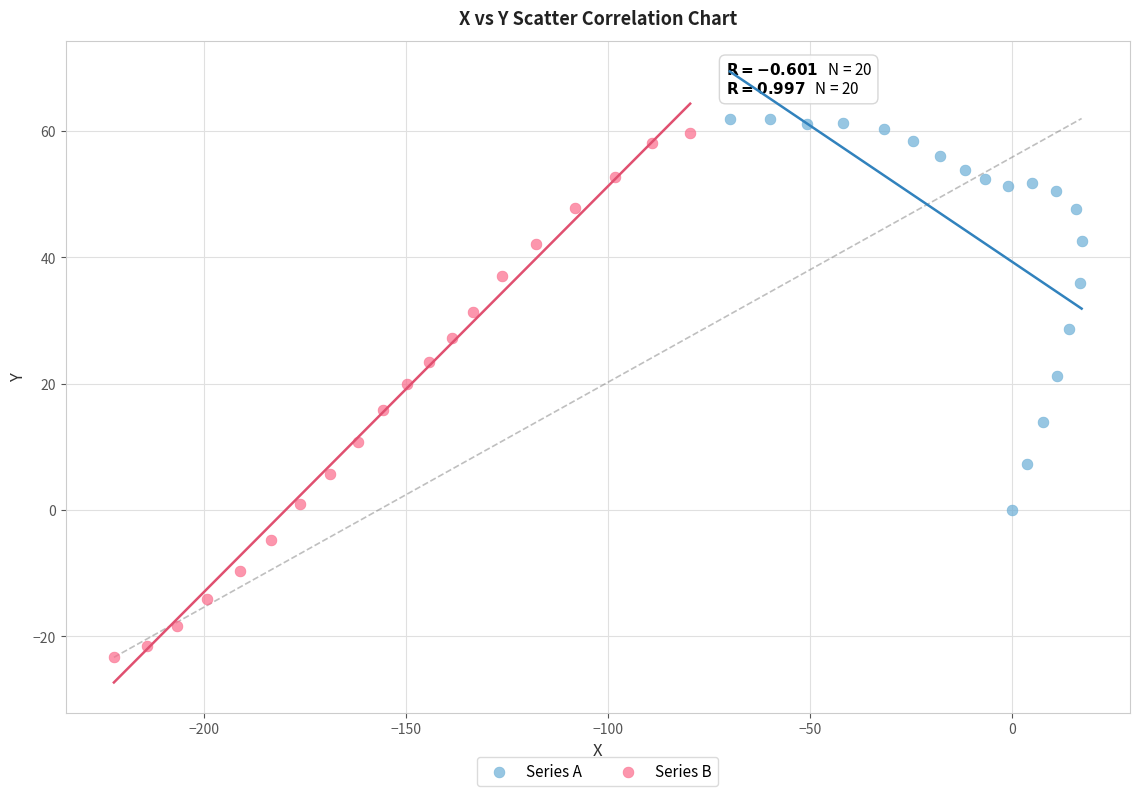

Which series contains the lowest Y value?

Series B